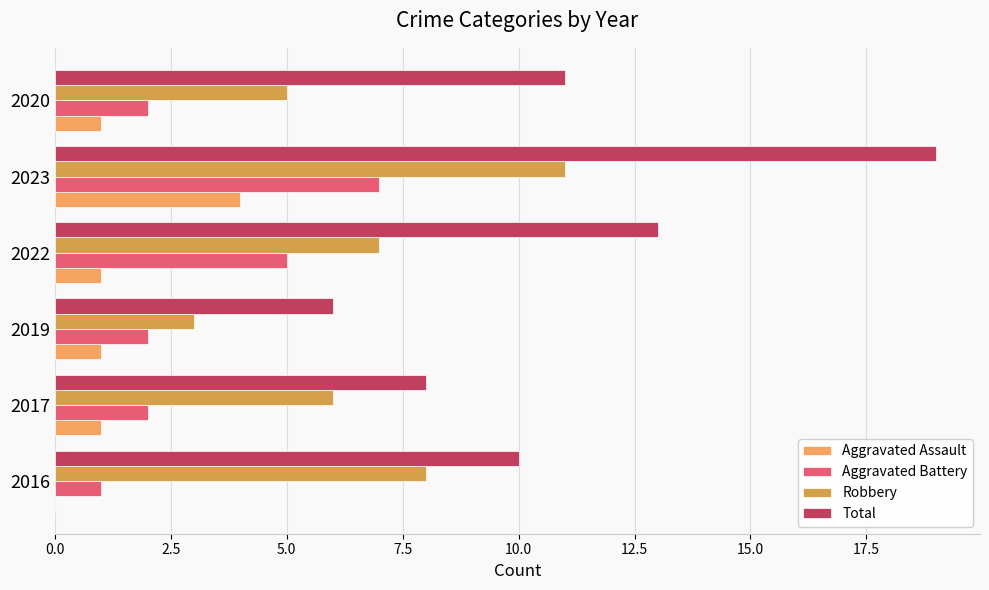

Reading right to left, transcribe all the data shown in this chart.

Aggravated Assault: 1	4	1	1	1	0
Aggravated Battery: 2	7	5	2	2	1
Robbery: 5	11	7	3	6	8
Total: 11	19	13	6	8	10